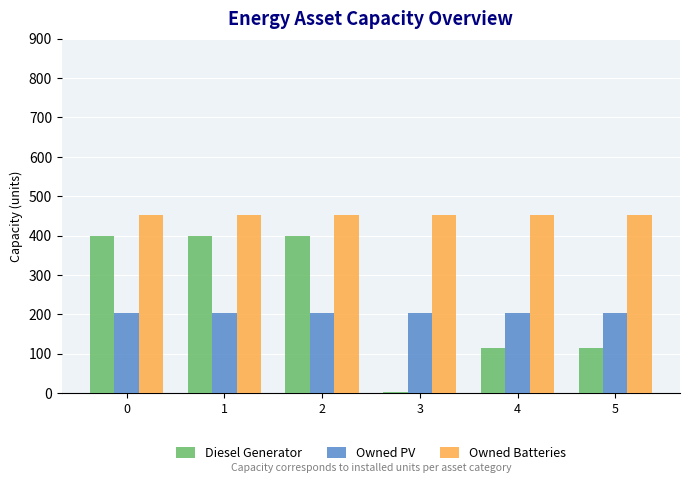

Which series changed the most between 3 and 4?

Diesel Generator